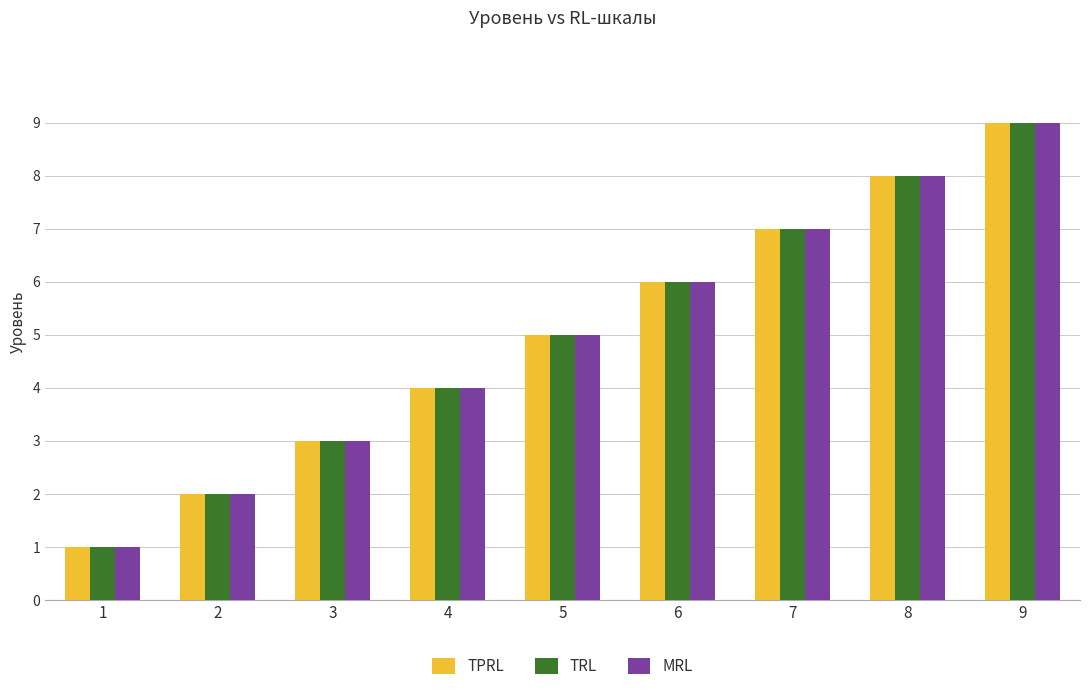

Rank the categories by TPRL value from highest to lowest.

9, 8, 7, 6, 5, 4, 3, 2, 1